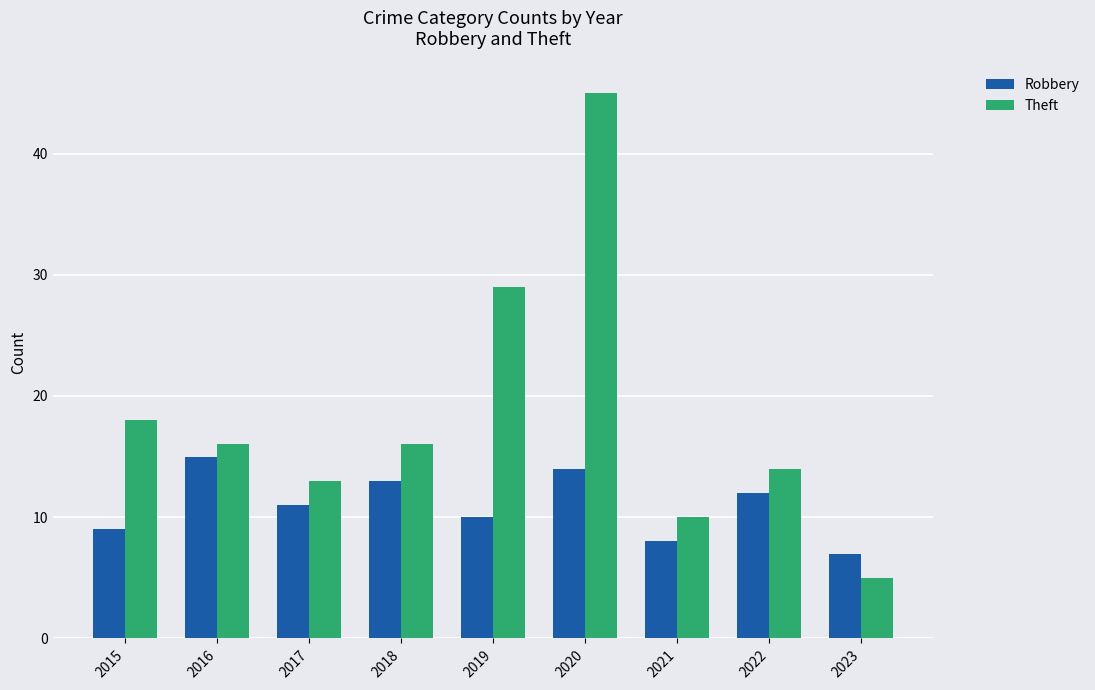

Is the value of Robbery at 2020 greater than the value of Theft at 2019?

No